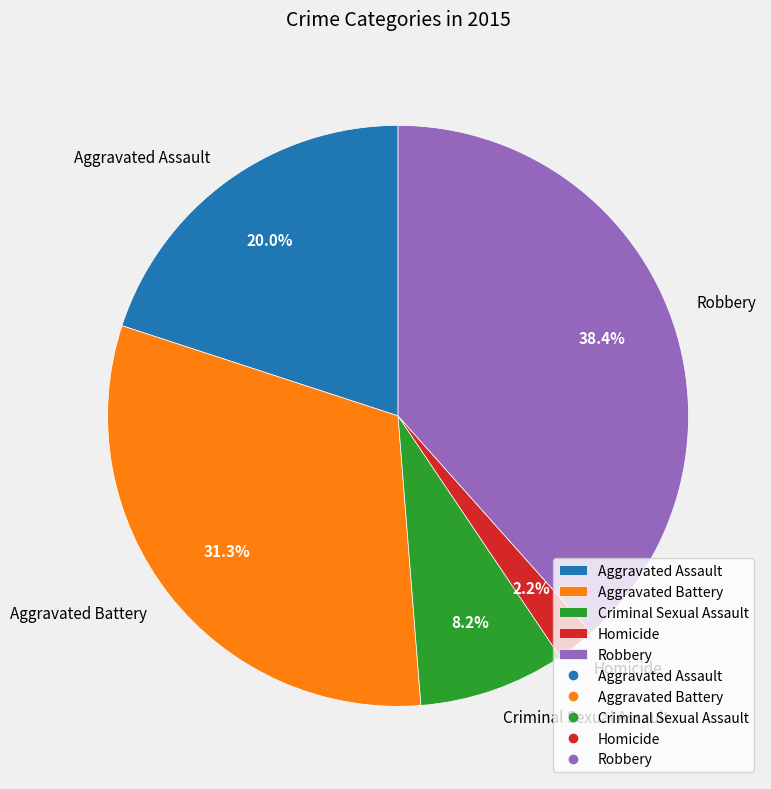

How many slices are in this pie chart?

5